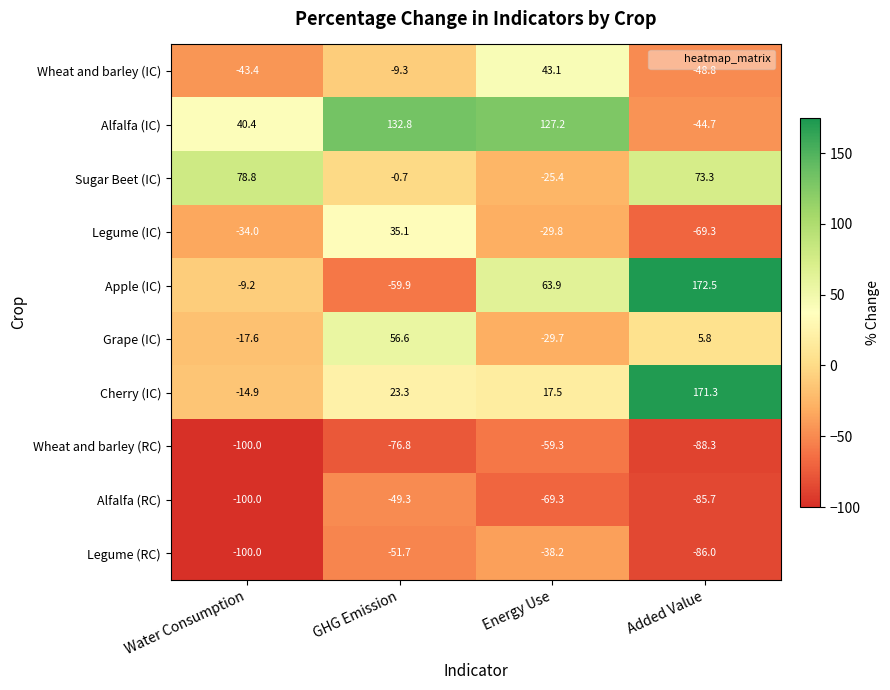

Which label corresponds to the smallest value in the chart?

Water Consumption